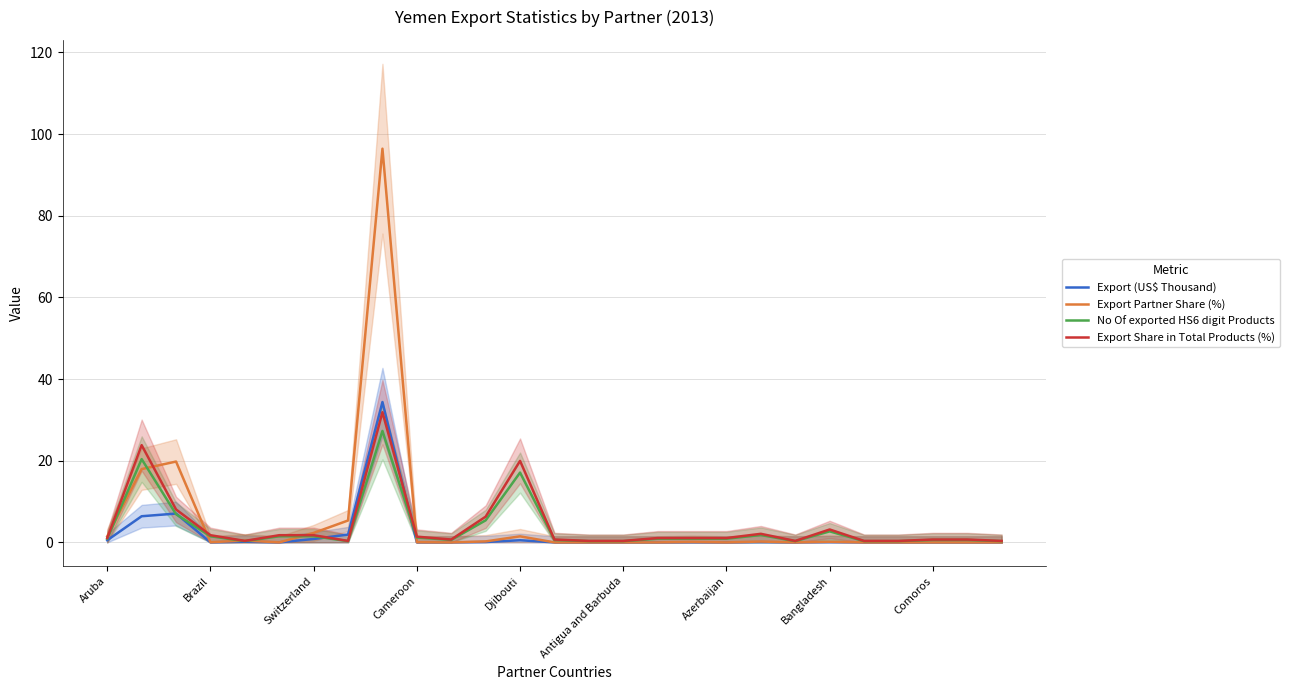

What are all the series names shown in the legend?

Export (US$ Thousand), Export Partner Share (%), No Of exported HS6 digit Products, Export Share in Total Products (%)